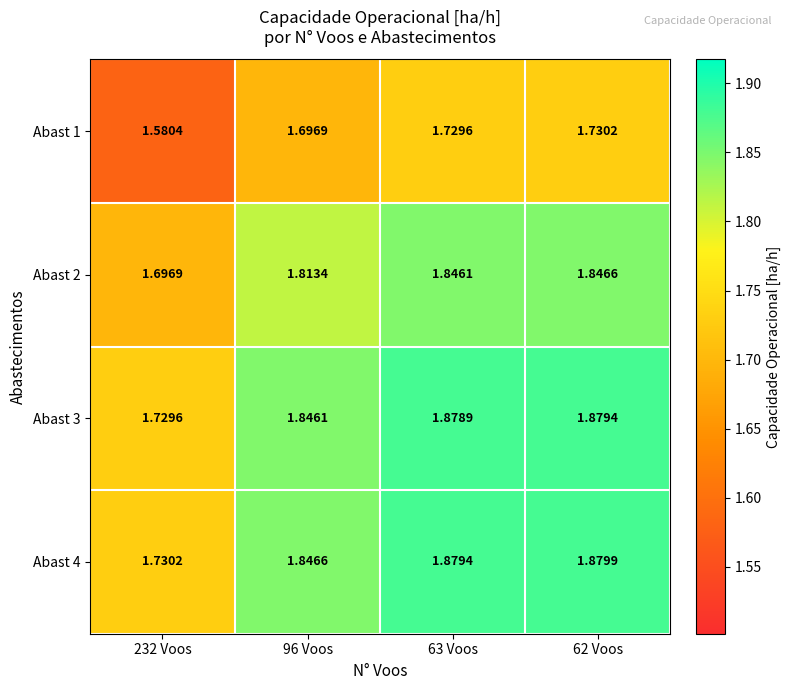

Is the value of Abast 3 at 96 Voos greater than the value of Abast 4 at 232 Voos?

Yes